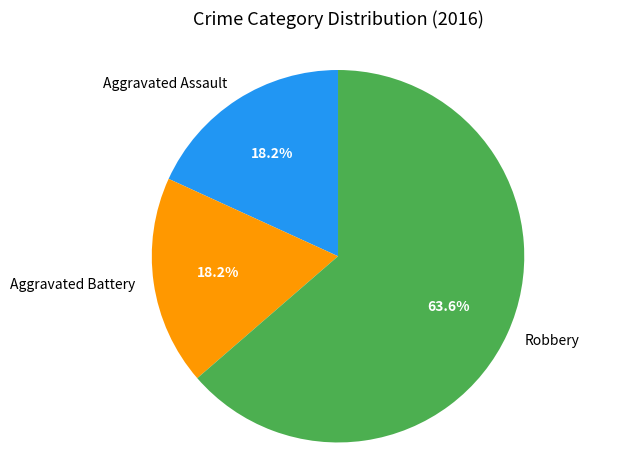

Is it true that Aggravated Assault is 18% of the pie?

True